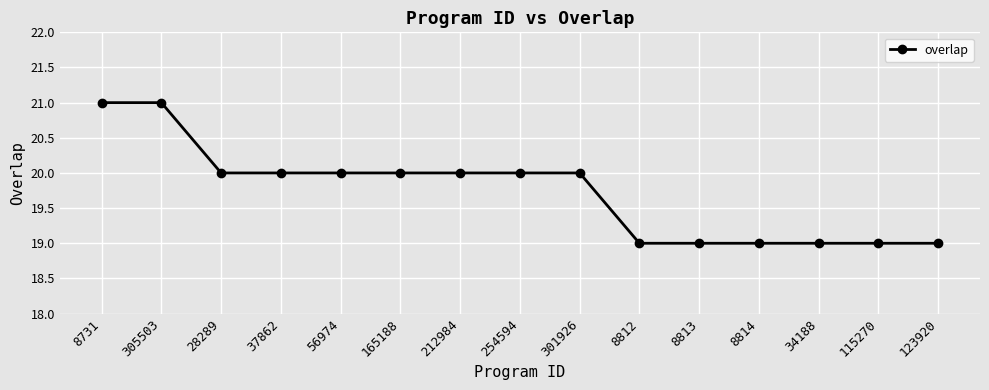

True or false: the data shows 31 at 8813.

False